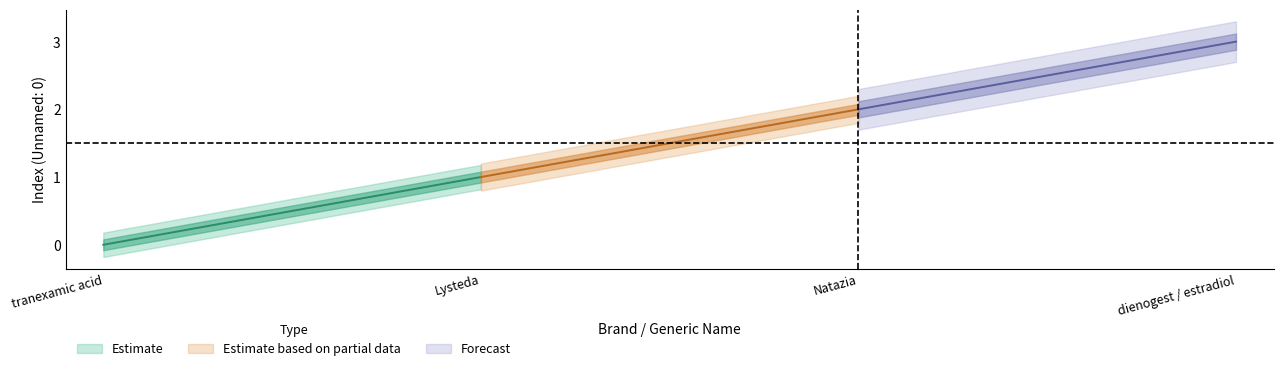

What is the difference between the maximum and minimum values in the Estimate_mid series?

3